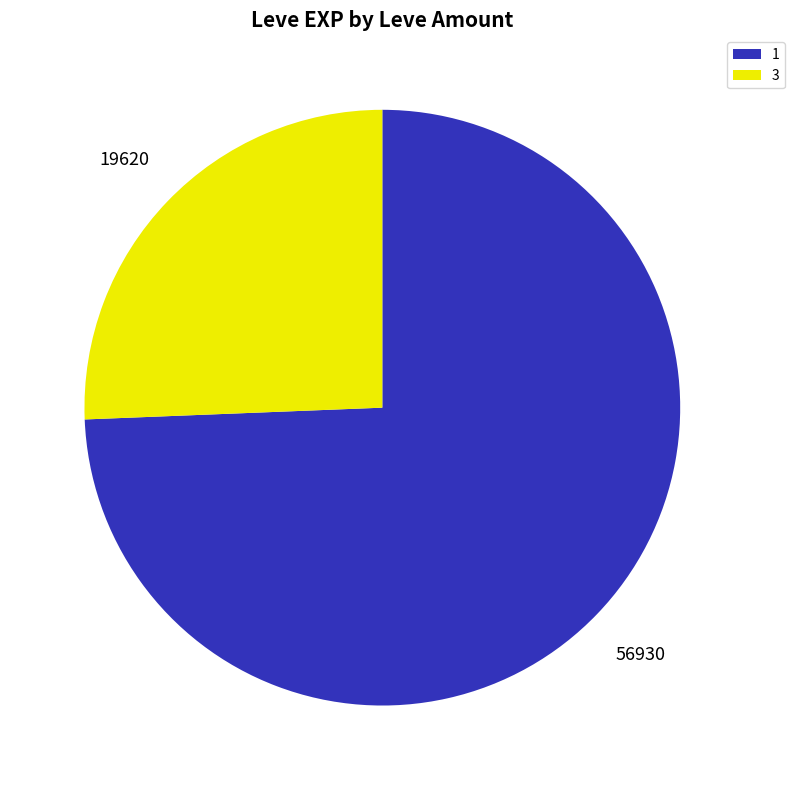

True or false: 1 accounts for 27% of the total.

False